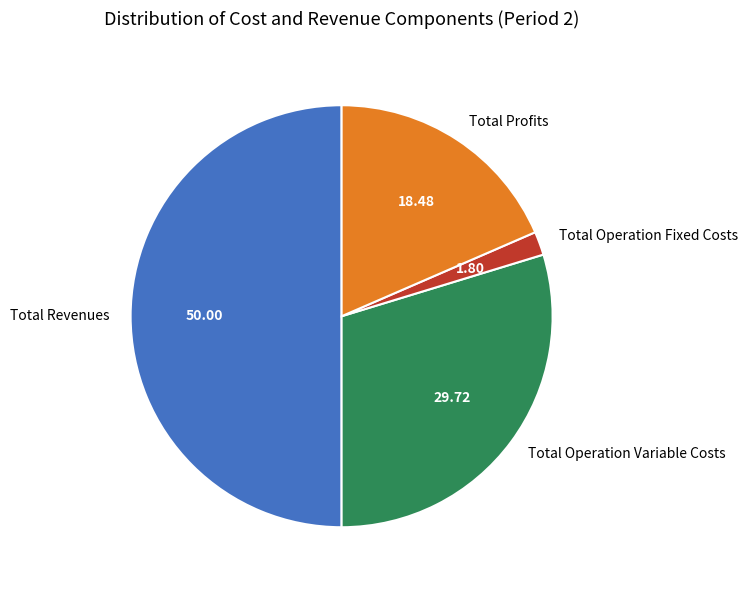

Rank the categories by value from highest to lowest.

Total Revenues, Total Operation Variable Costs, Total Profits, Total Operation Fixed Costs